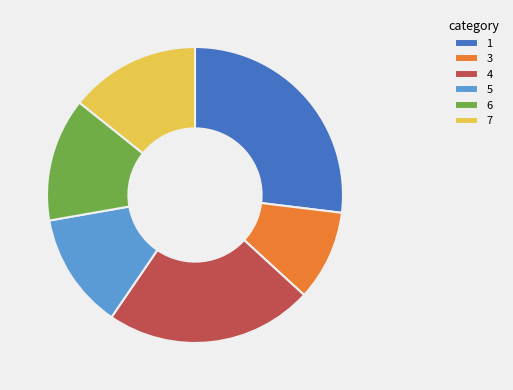

Rank the categories by value from highest to lowest.

1, 4, 7, 6, 5, 3